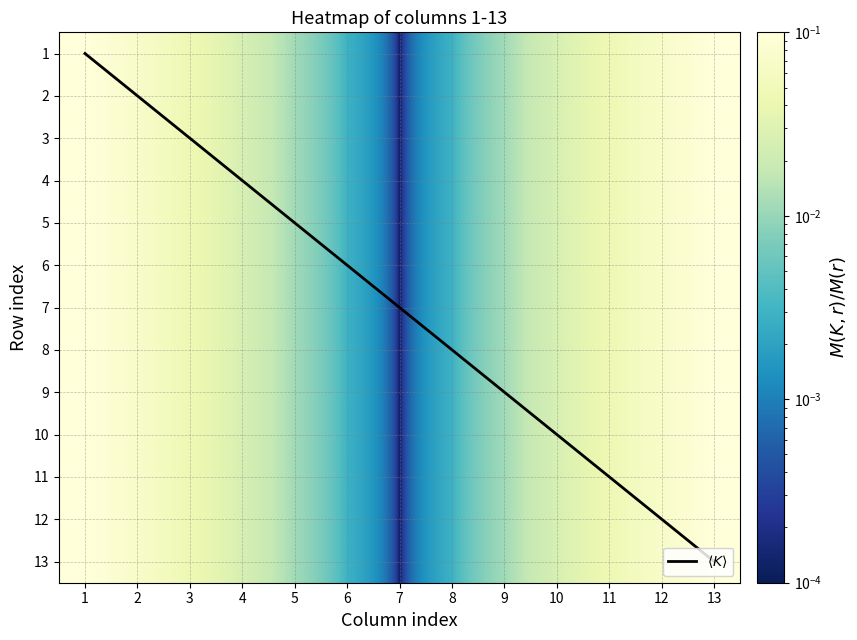

True or false: 6 has a value of 0.0 at 6.

False